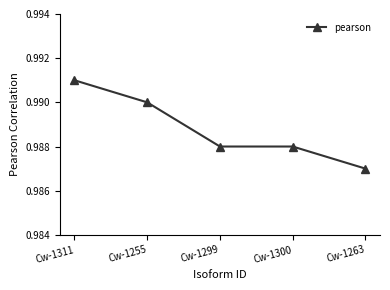

Does the chart have visible grid lines?

No